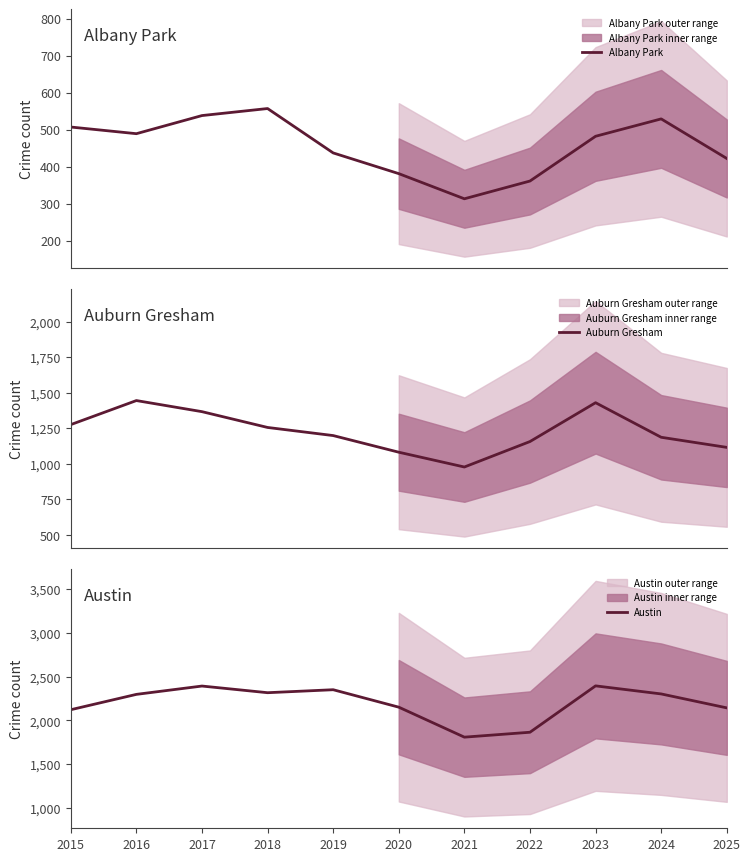

Reading right to left, what are all the values shown in this chart?

Albany Park: 2025=422	2024=529	2023=482	2022=361	2021=313	2020=381	2019=437	2018=557	2017=538	2016=489	2015=507
Auburn Gresham: 2025=1116	2024=1187	2023=1430	2022=1157	2021=978	2020=1082	2019=1199	2018=1256	2017=1367	2016=1445	2015=1276
Austin: 2025=2144	2024=2303	2023=2395	2022=1866	2021=1810	2020=2152	2019=2351	2018=2317	2017=2393	2016=2298	2015=2123